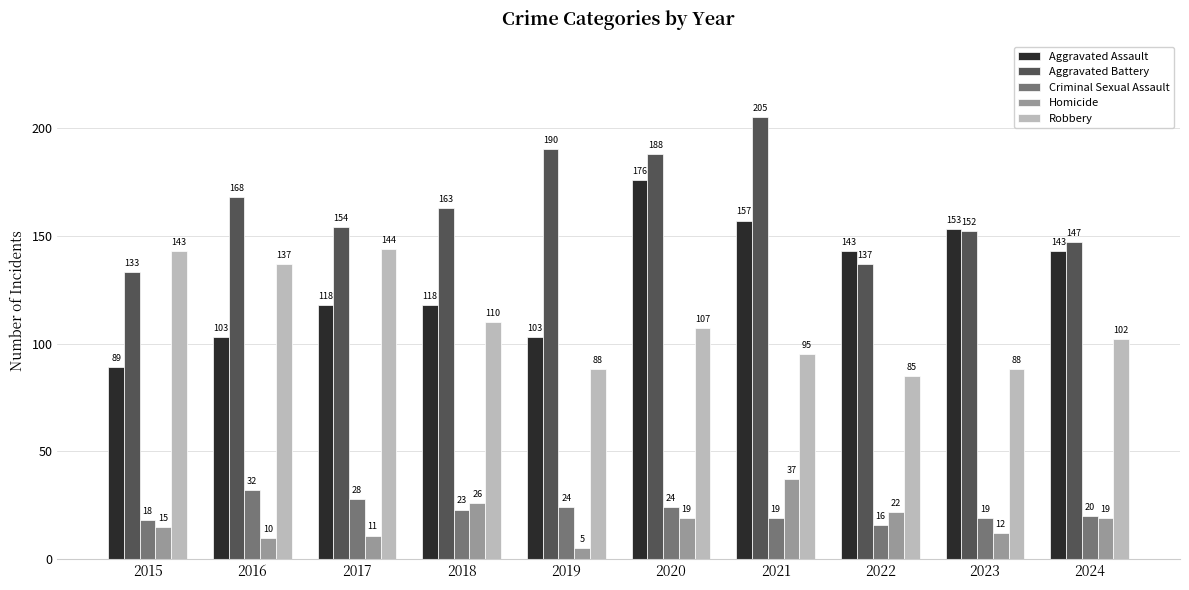

What is the difference between the Robbery values at 2020 and 2018?

3